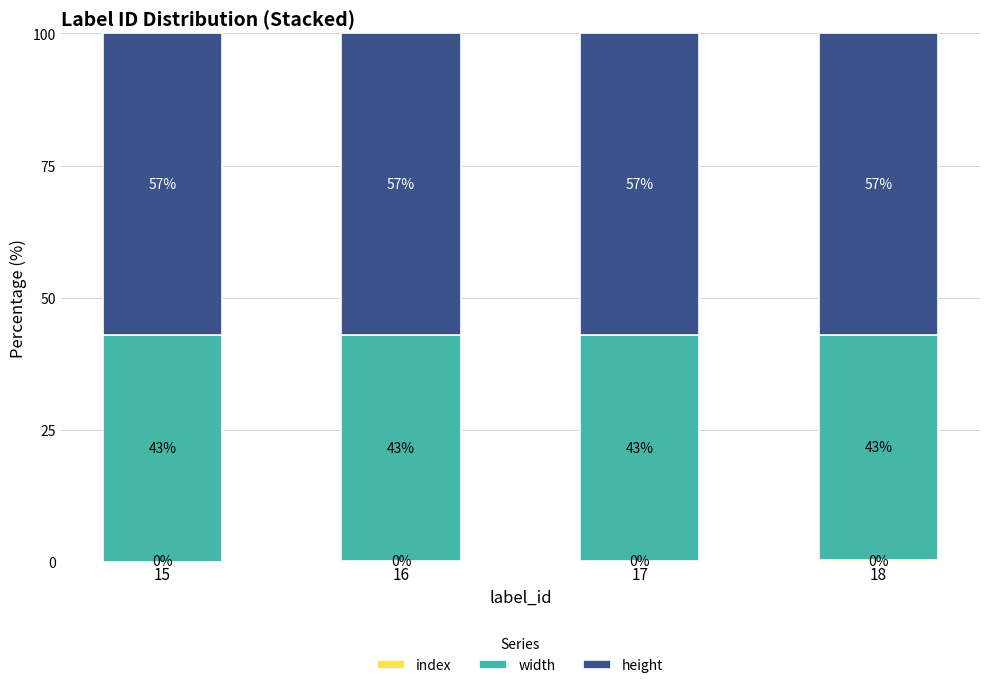

Does the chart contain stacked bars?

Yes